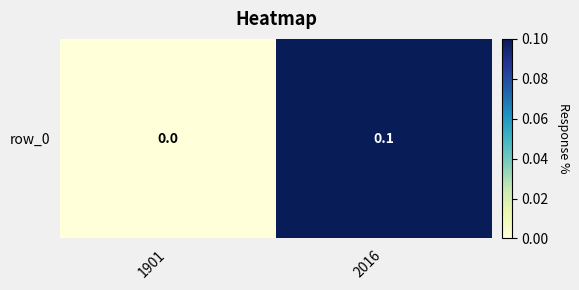

Rank the categories by value from highest to lowest.

2016, 1901